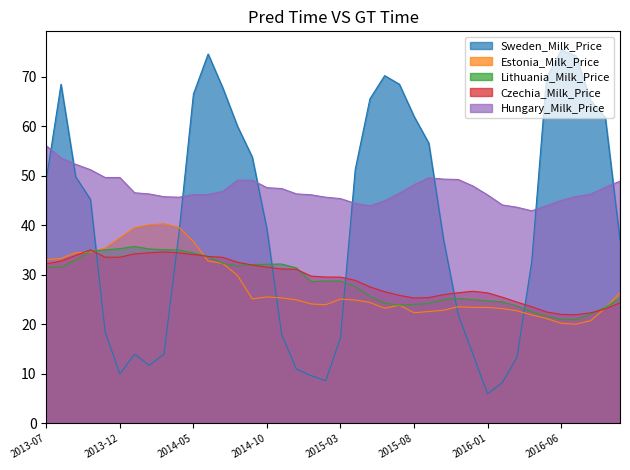

Which series has the widest spread of values?

Sweden_Milk_Price